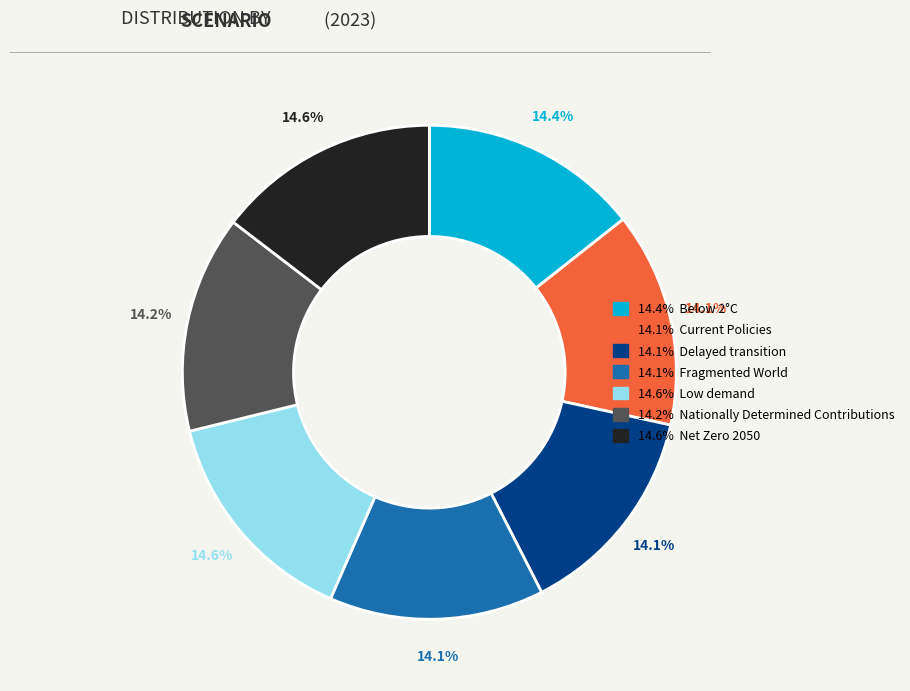

Is there a majority slice in this chart?

No